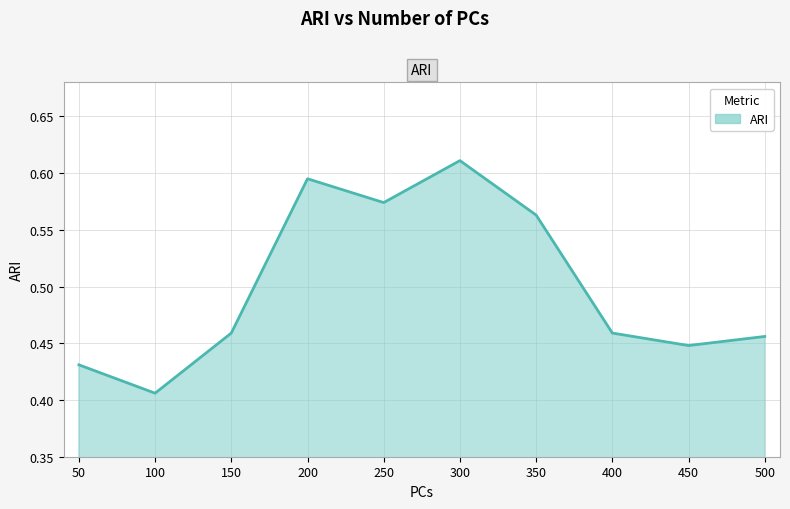

Is it true that the value at 100 is 0.1?

False